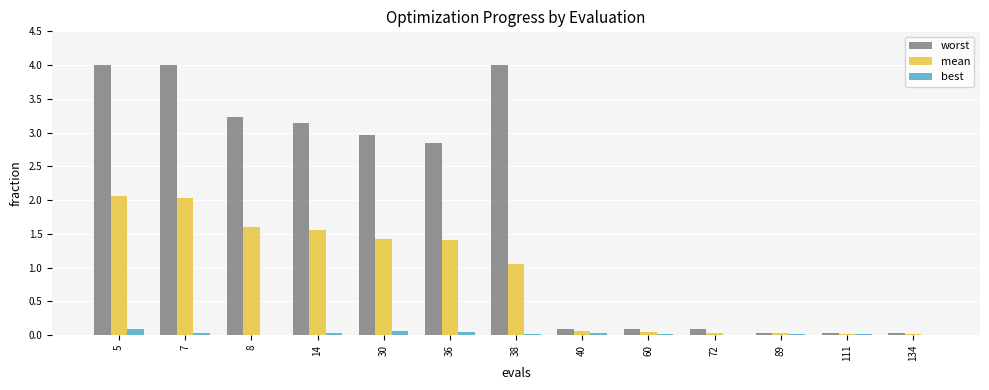

What is the greatest value displayed?

4.0